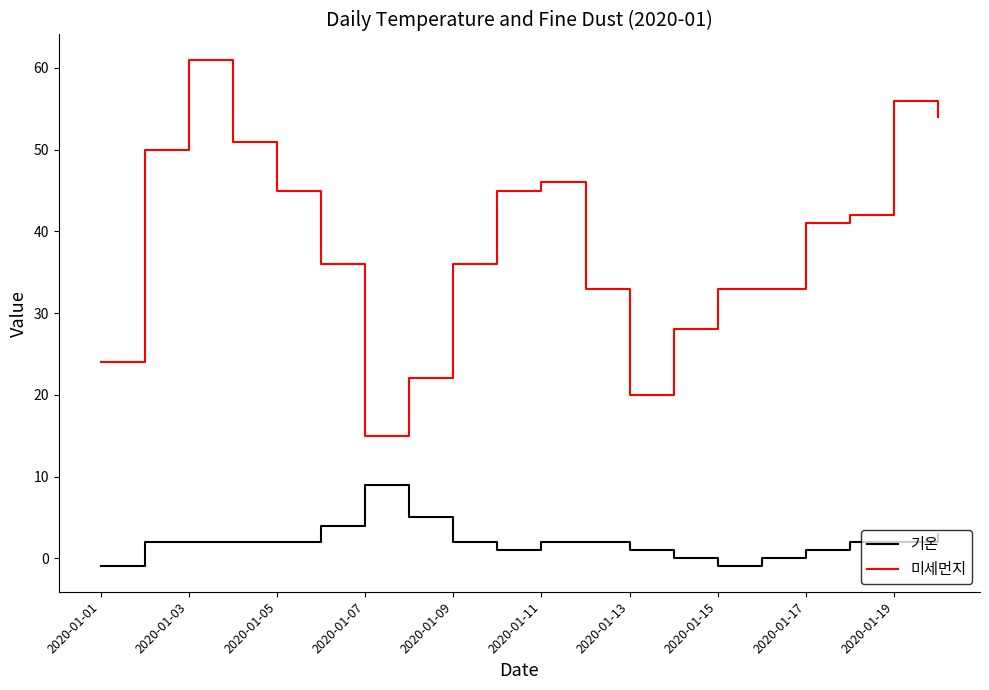

True or false: 미세먼지 and 기온 intersect in this chart.

False